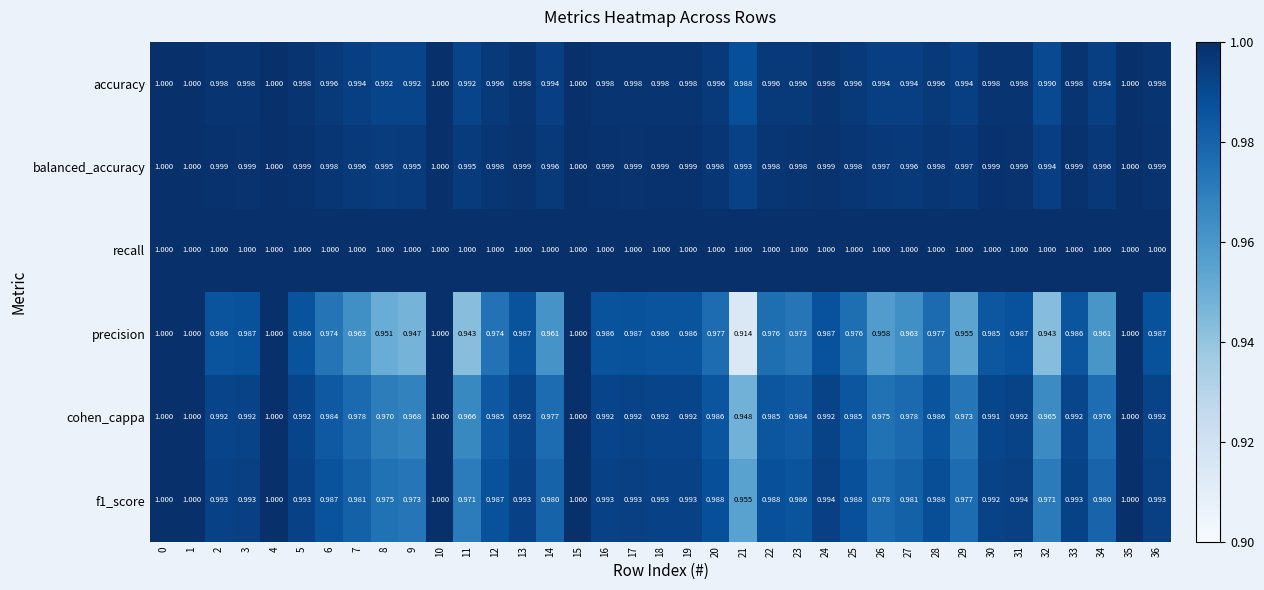

Which series has the largest total across all categories?

recall